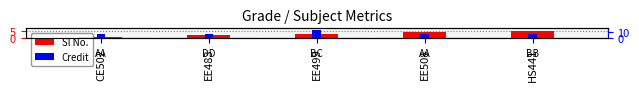

Is the value of Credit at HS441 greater than the value of Sl No. at EE499?

Yes